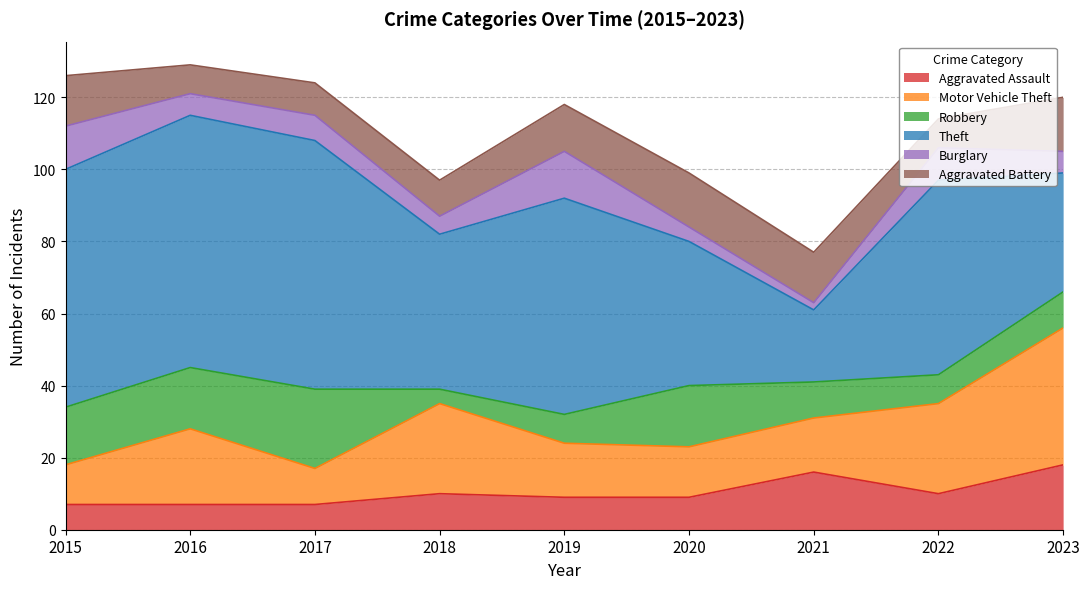

What is the difference between the highest and lowest values at 2020?

36